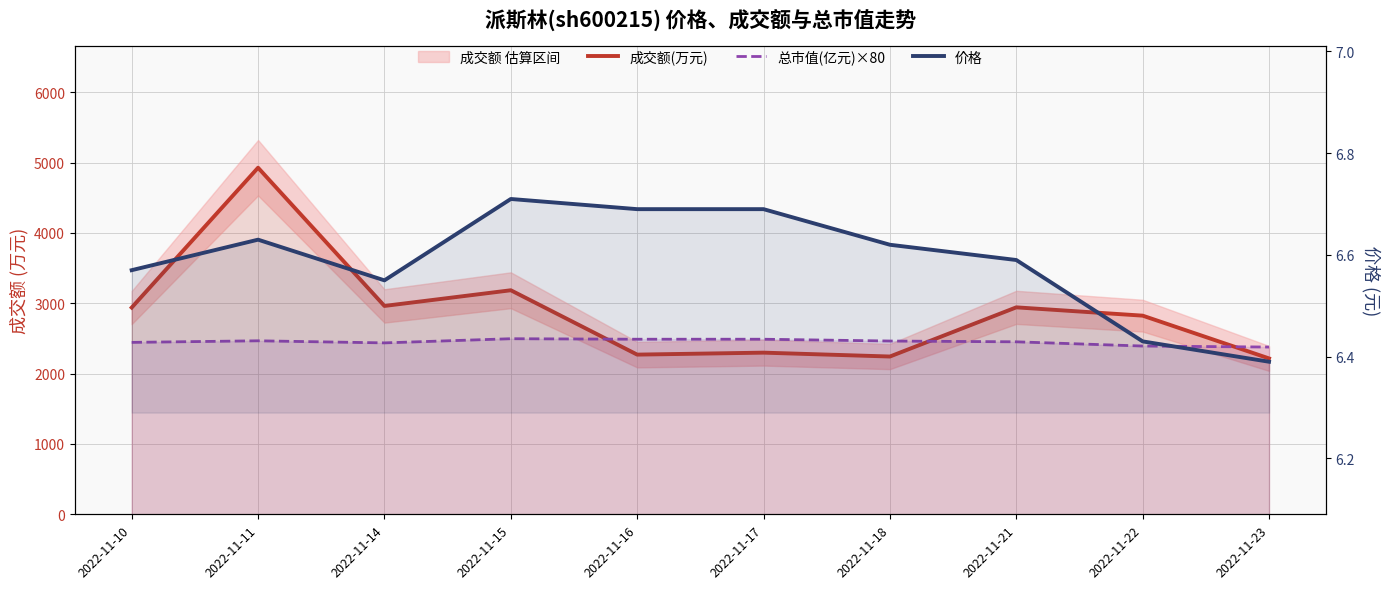

The value of 价格 at 2022-11-23 is 6.4. True or false?

True